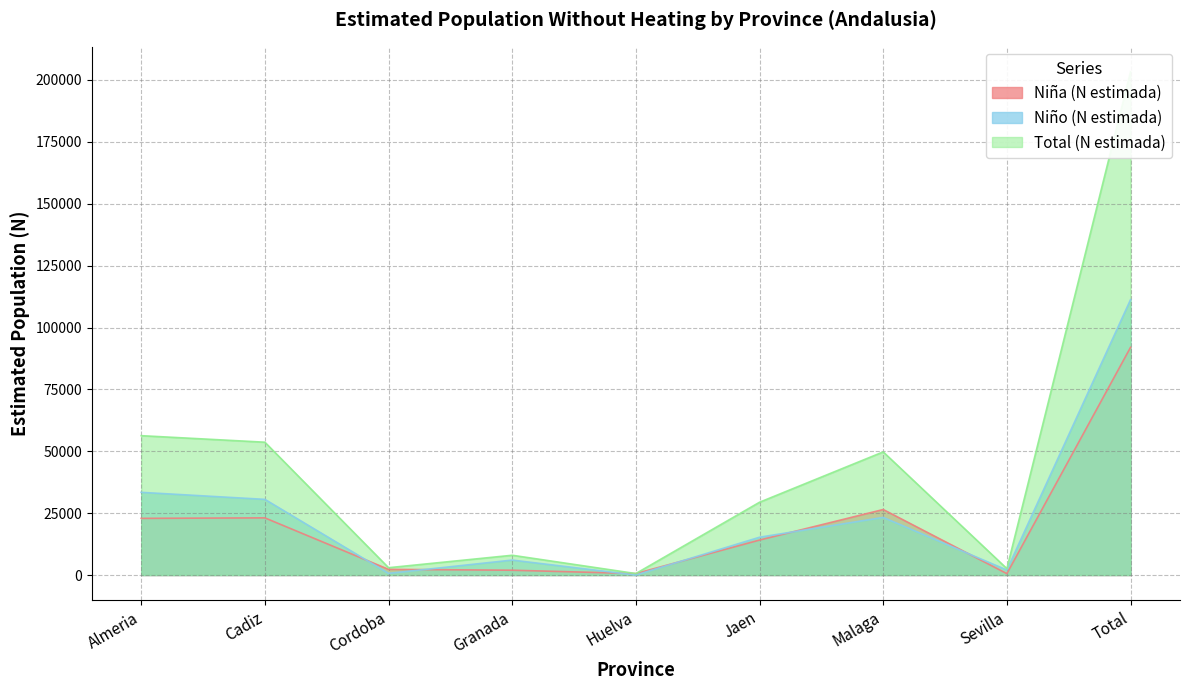

What is the difference between the maximum and second lowest values in the Total (N estimada) series?

200662